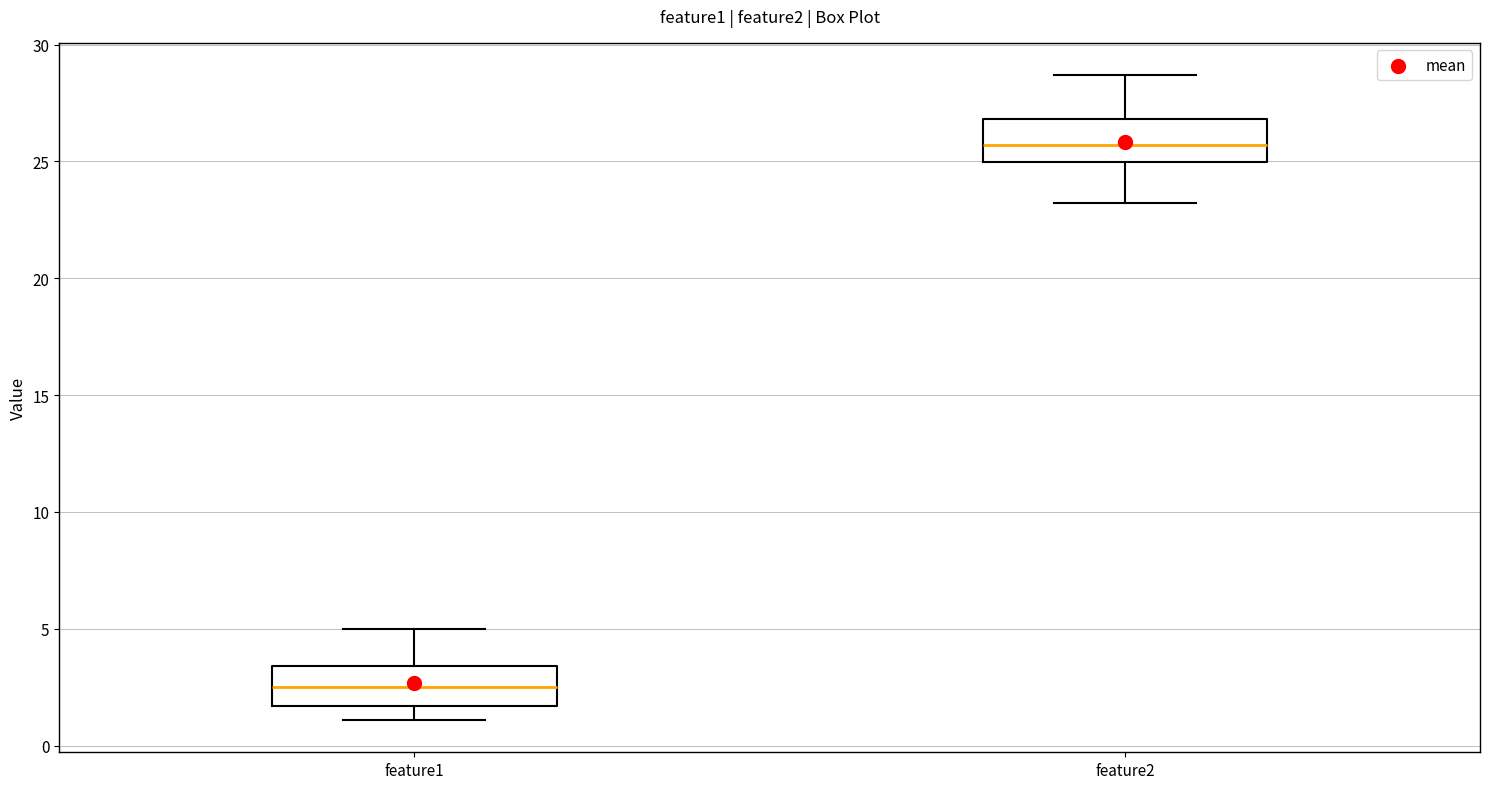

Reading left to right, read every box against the y-axis: the position of its median line, the range the box covers, and the ends of its whiskers. The values are not printed on the chart, so give them approximately, as read against the axis.

feature1: median 2.5, box 1.5 to 3.5, whiskers 1.0 to 5.0
feature2: median 25.5, box 25.0 to 27.0, whiskers 23.0 to 28.5